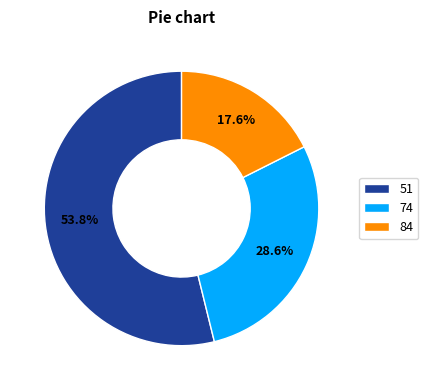

Which slice represents more than half of the pie?

51